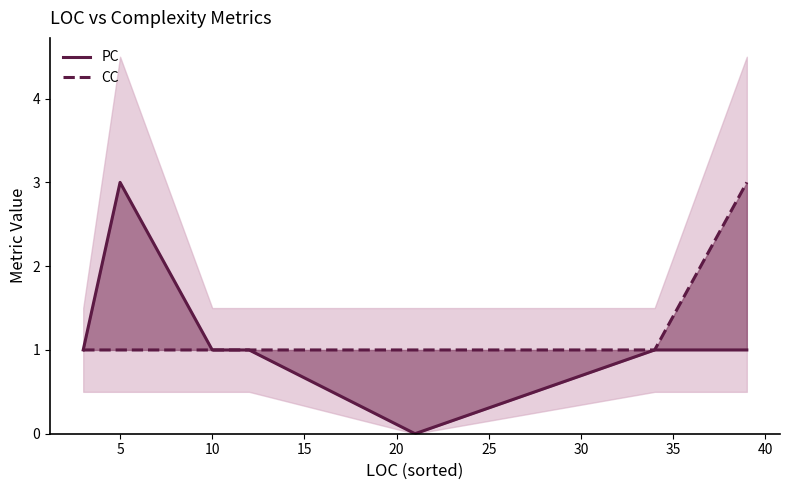

Which series has the widest spread of values?

PC